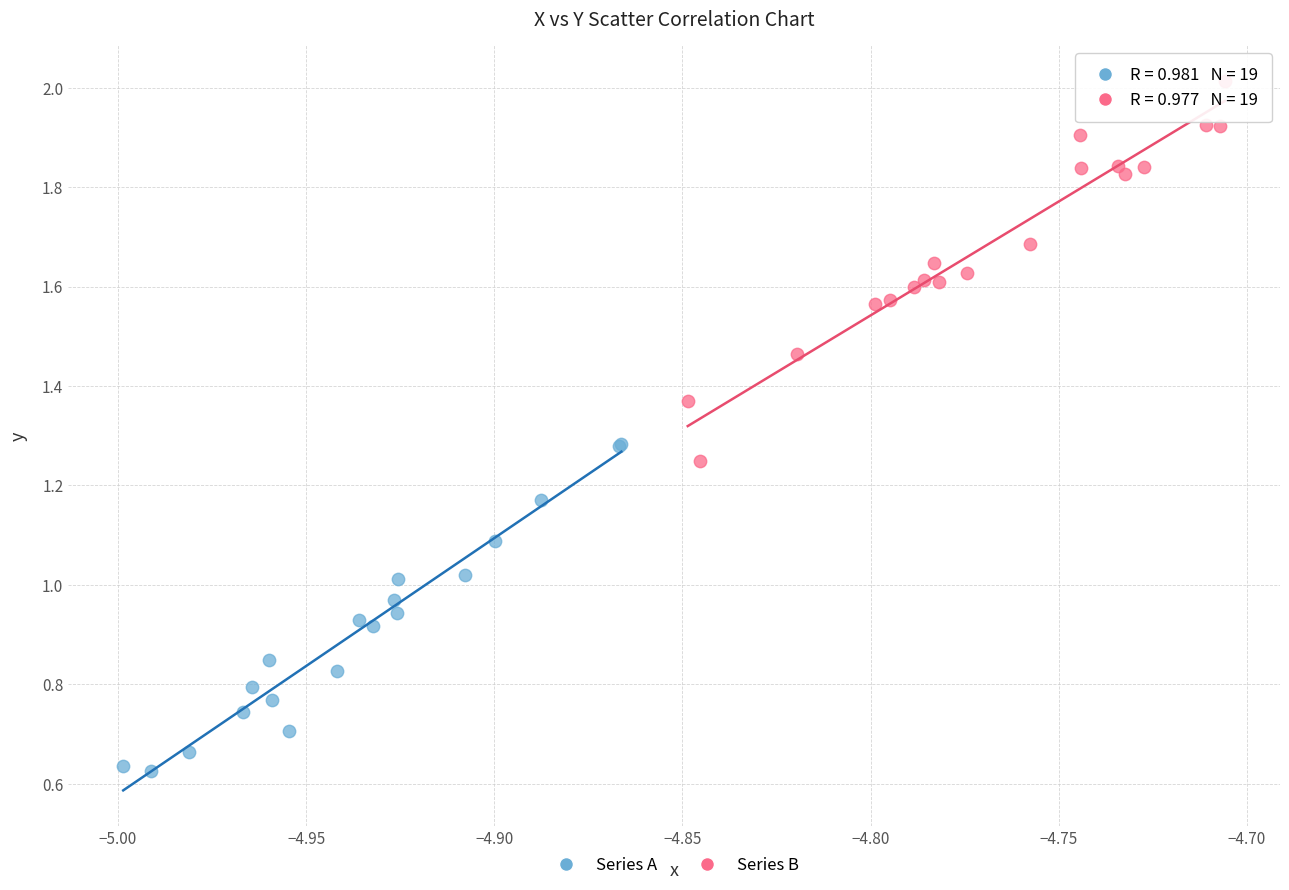

Which series reaches the minimum Y coordinate?

Series A